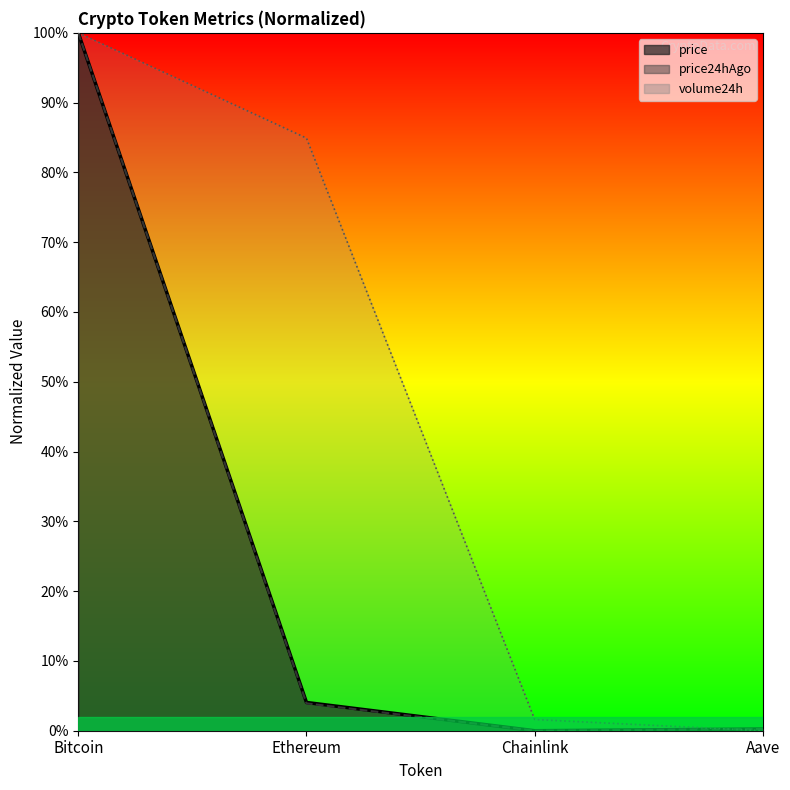

Which has a higher value, Aave or Chainlink?

Aave